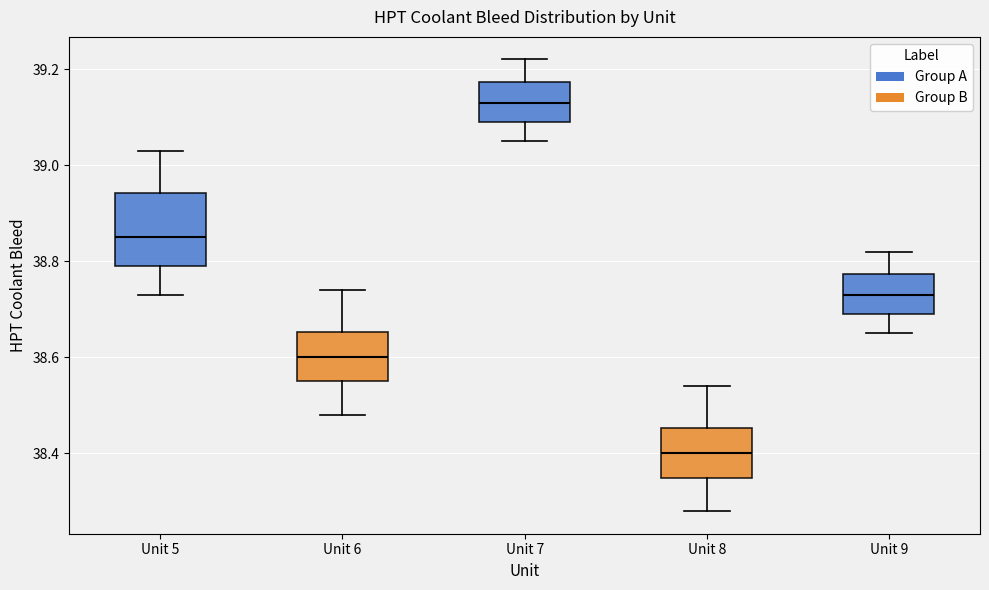

Which box has the highest median line?

Unit 7